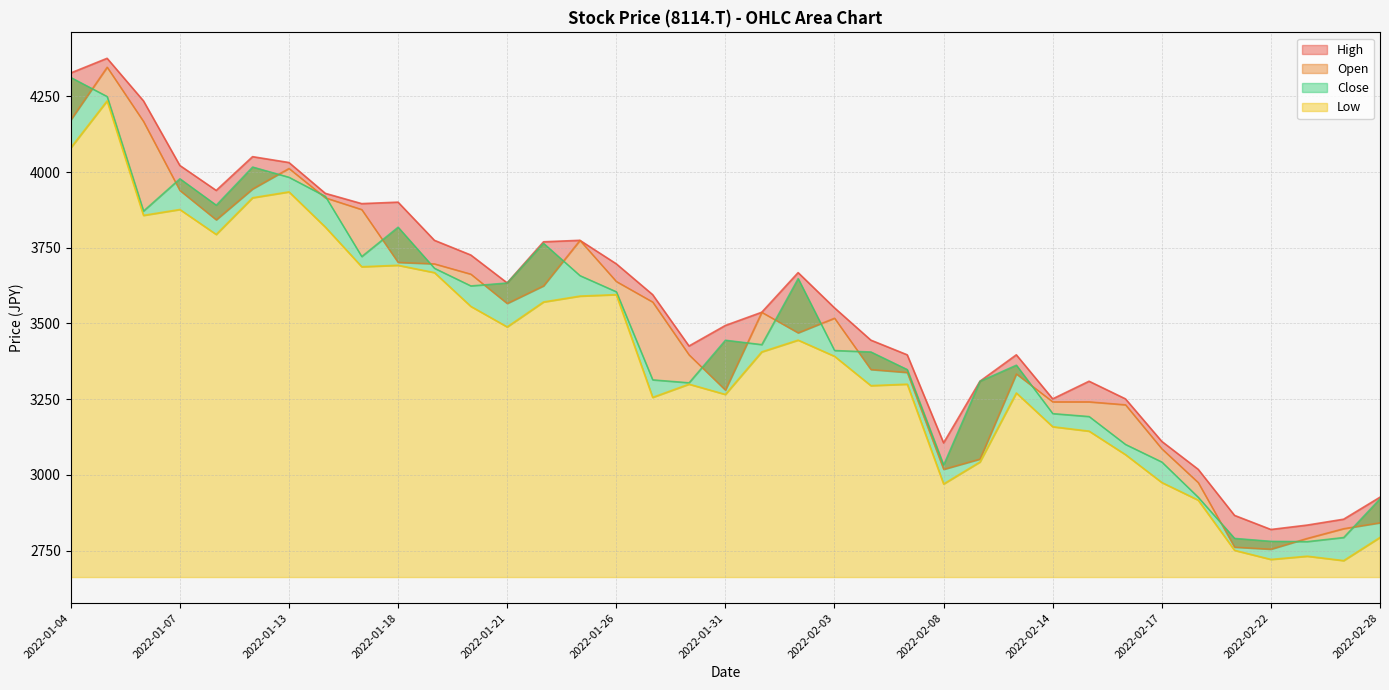

True or false: Close and High cross at least once.

False